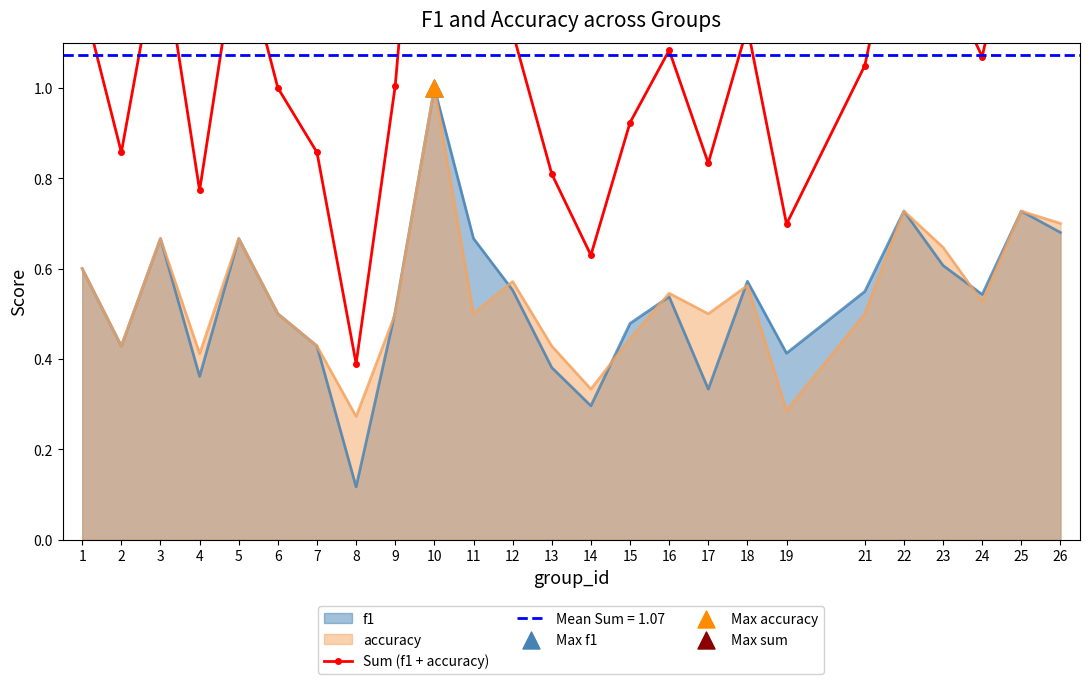

Between 2 and 12, which is larger?

12